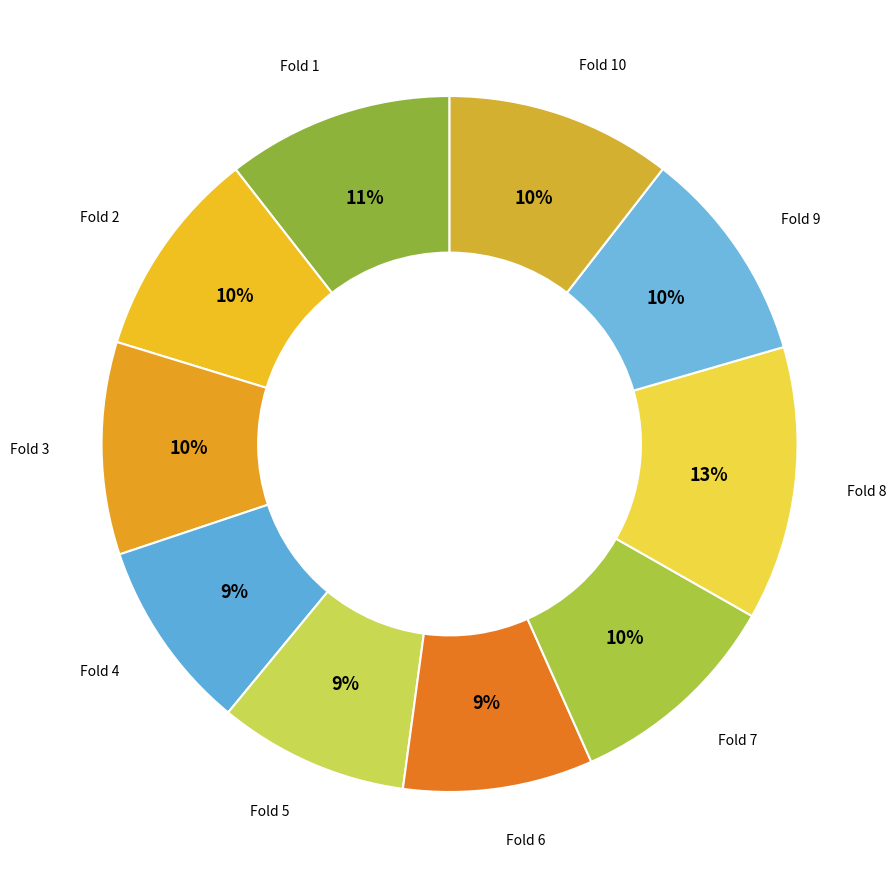

What is the largest slice in the pie chart?

Fold 8